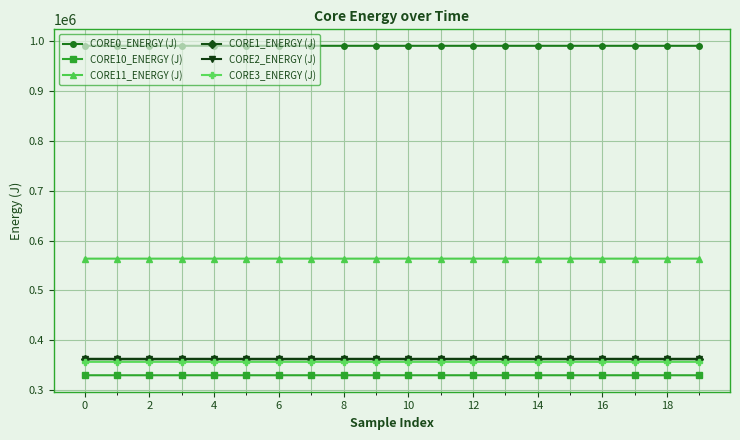

Does the chart display data point markers on the line(s)?

Yes